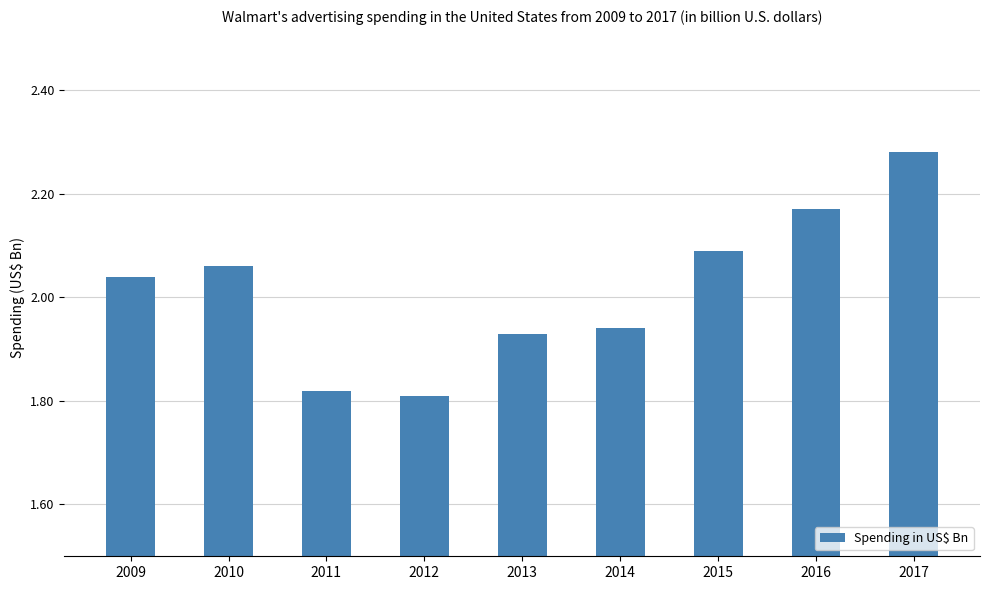

Rank the categories by value from highest to lowest.

2017, 2016, 2015, 2010, 2009, 2014, 2013, 2011, 2012